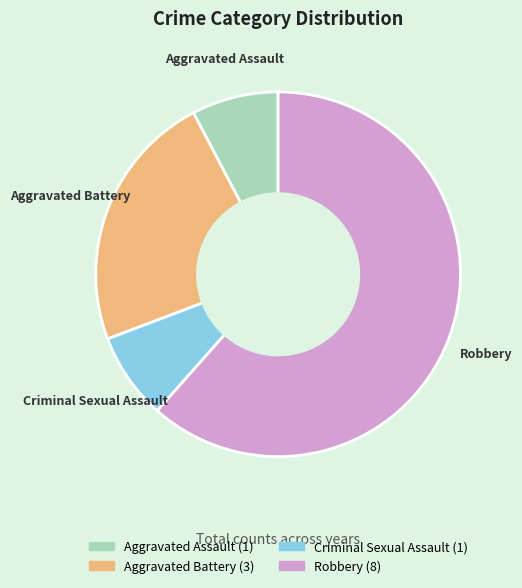

Between Robbery and Aggravated Battery, which is larger?

Robbery